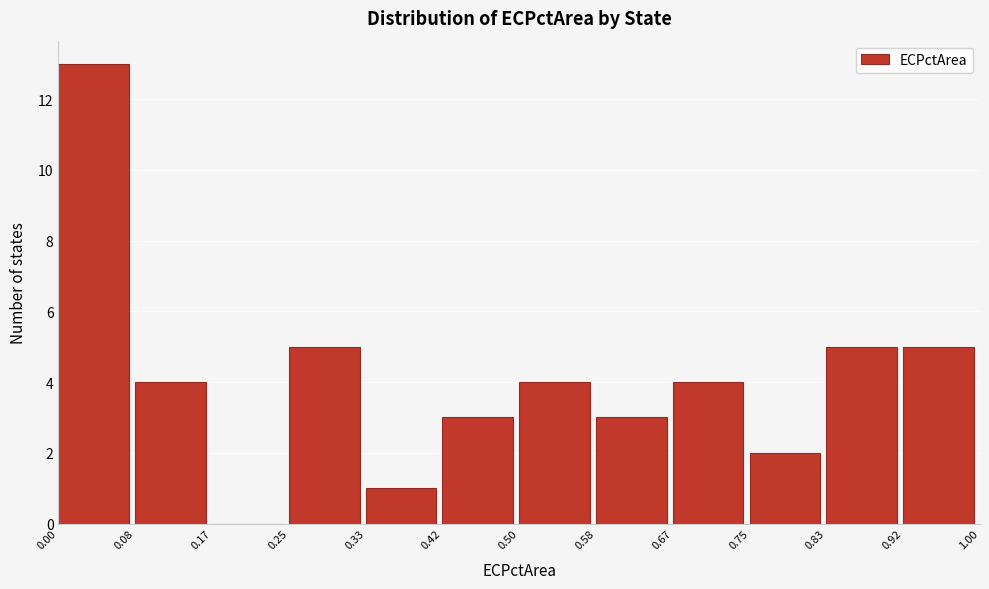

Reading left to right, list every bar in this chart as the range it spans on the x-axis followed by its height. The values are not printed on the chart, so give them approximately, as read against the axis.

0.00 to 0.08: 13
0.08 to 0.17: 4
0.17 to 0.25: 0
0.25 to 0.33: 5
0.33 to 0.42: 1
0.42 to 0.50: 3
0.50 to 0.58: 4
0.58 to 0.67: 3
0.67 to 0.75: 4
0.75 to 0.83: 2
0.83 to 0.92: 5
0.92 to 1.00: 5